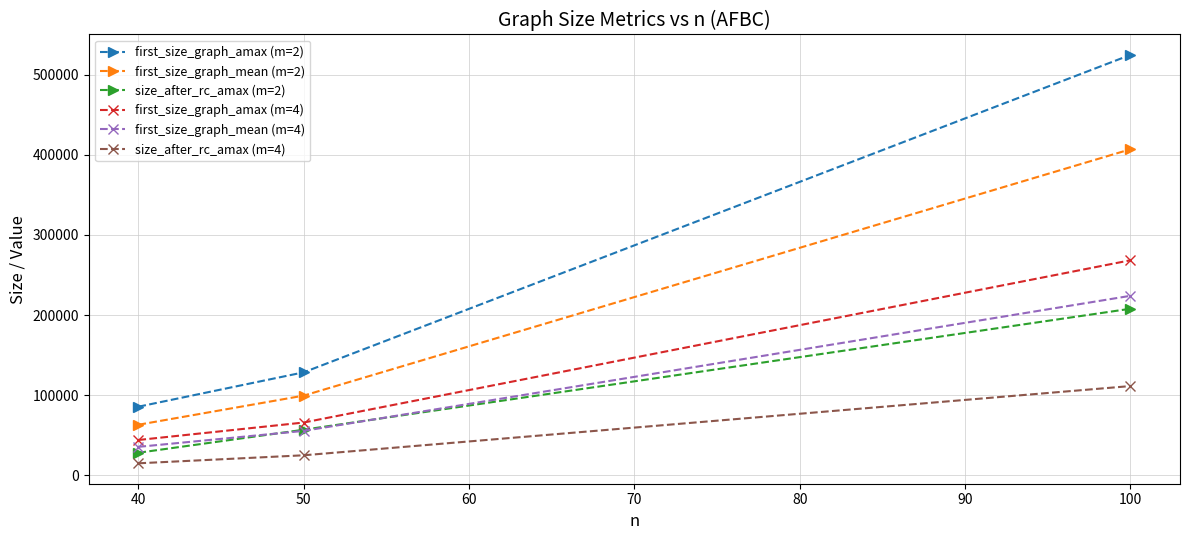

What is the maximum value shown in the chart?

524504.0